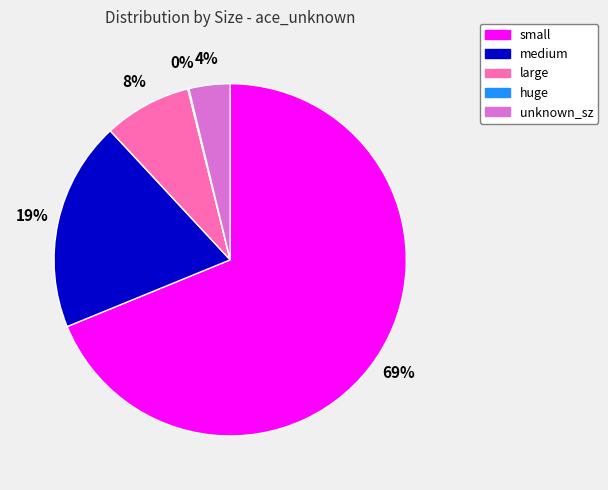

Which category has the biggest portion of the pie?

small